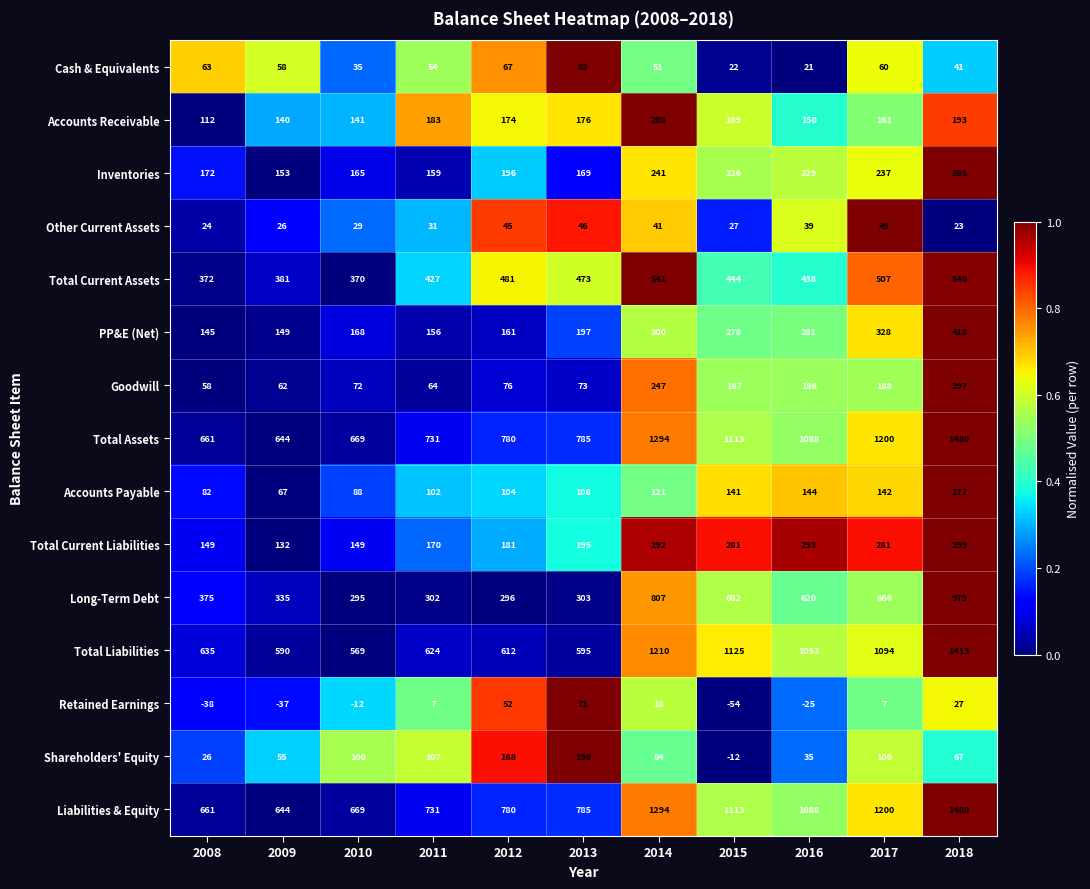

List the labels in order of Cash & Equivalents value, largest first.

2013, 2012, 2008, 2017, 2009, 2011, 2014, 2018, 2010, 2015, 2016